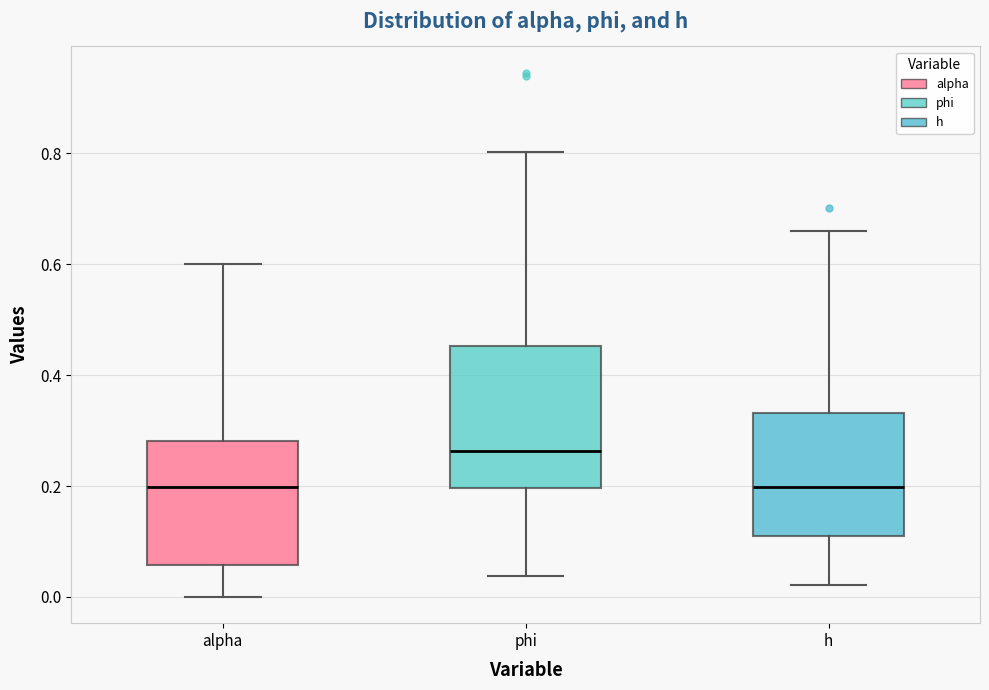

Where does the lower whisker of the box for alpha end on the y-axis? The values are not printed on the chart, so give them approximately, as read against the axis.

0.00